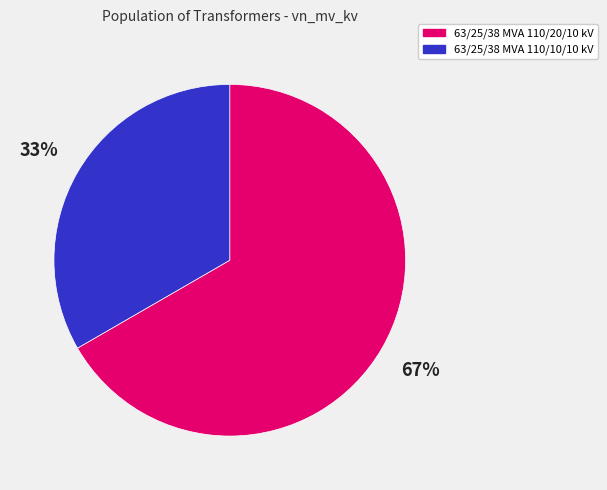

To the nearest percent, what is the average slice percentage?

50%